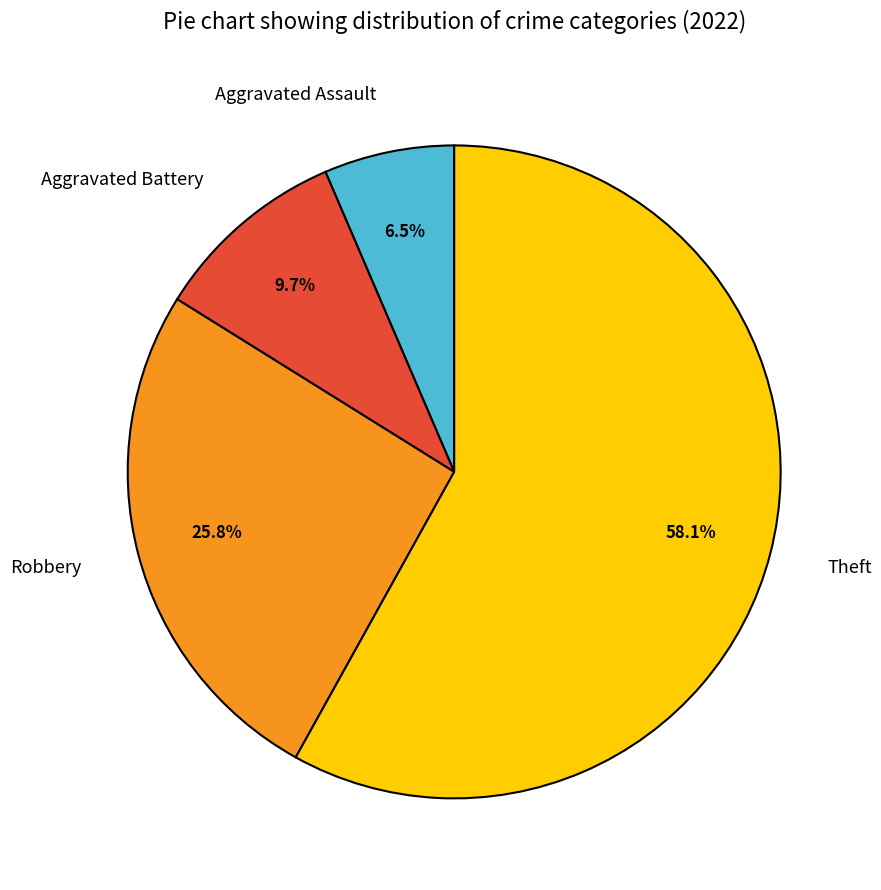

To the nearest percent, what is the combined percentage of Robbery and Theft?

84%